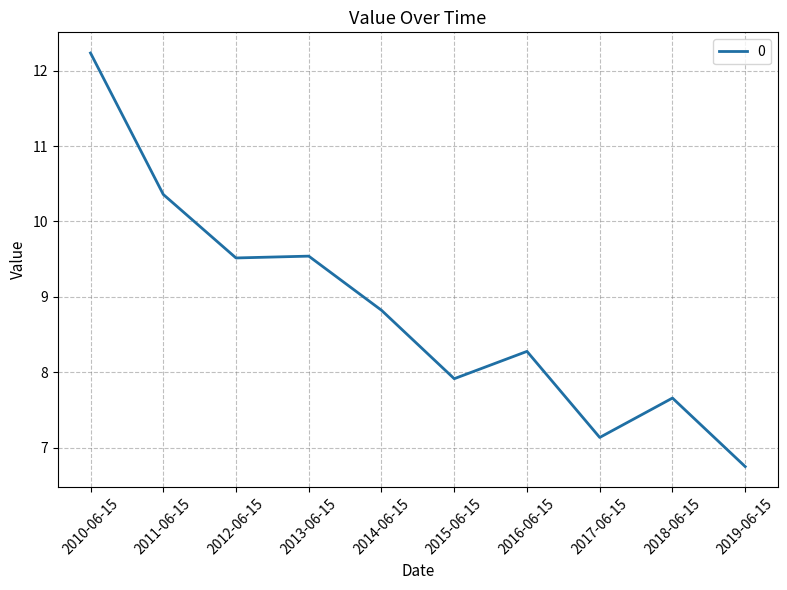

What position from the right is 2012-06-15?

8